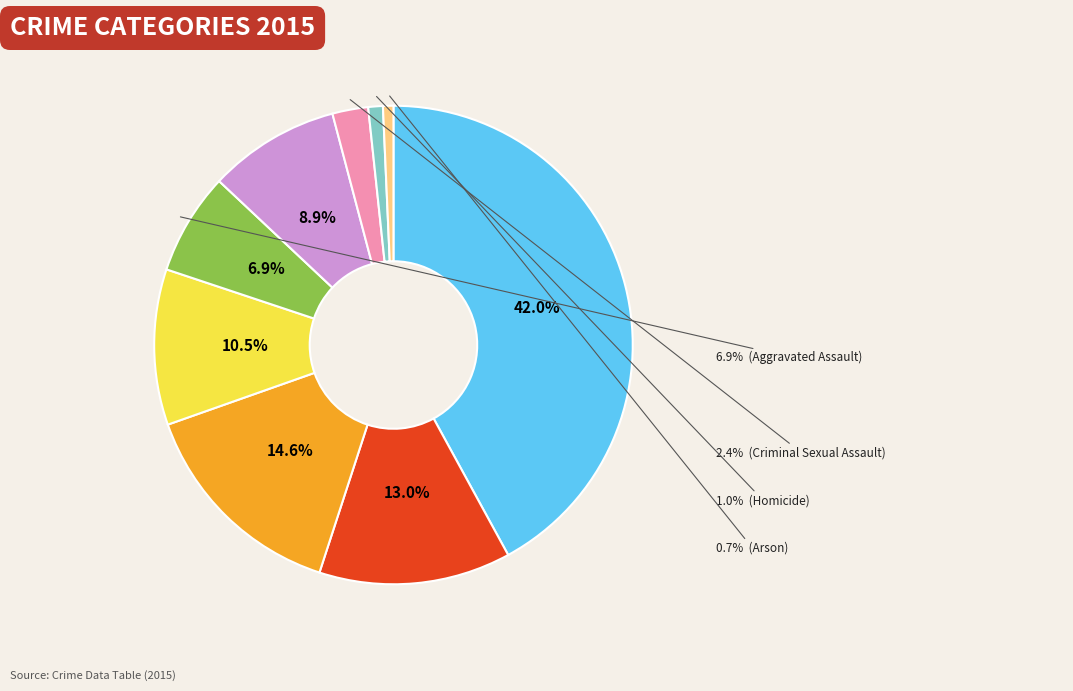

What percentage is the Arson slice, to the nearest percent?

1%